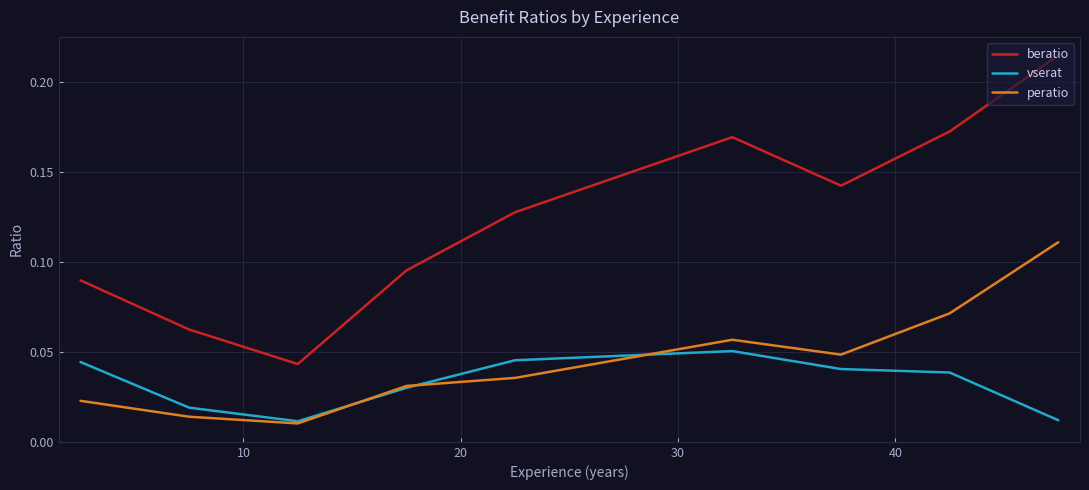

How many lines are shown in the chart?

3